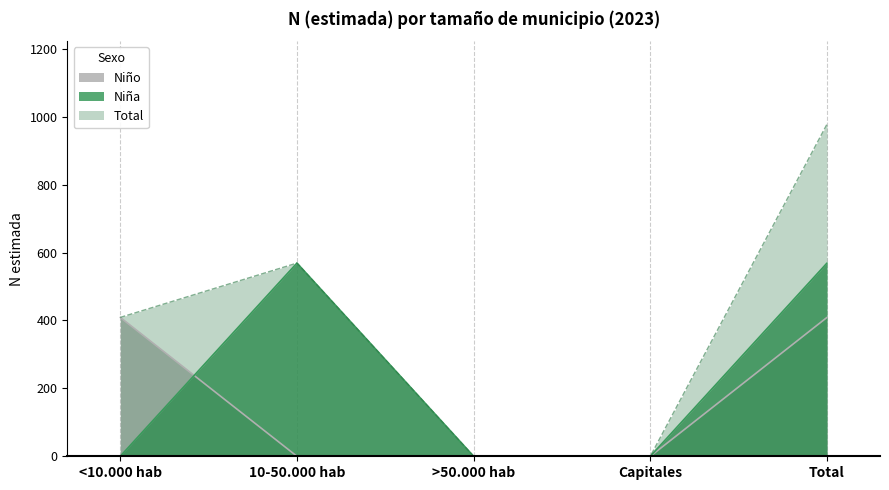

What is the difference between the maximum and minimum values in the Total series?

978